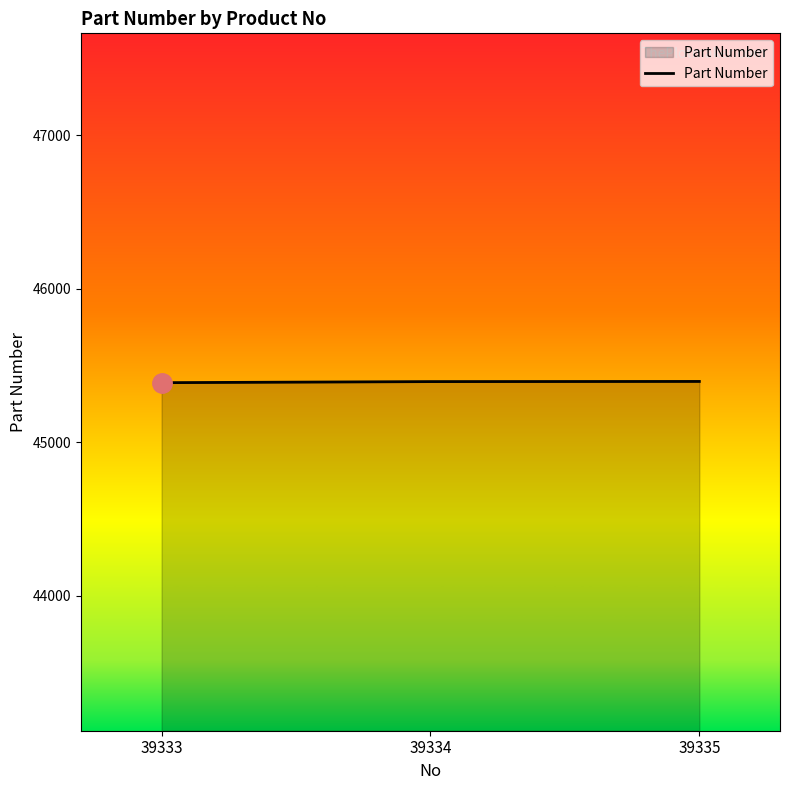

Count the values in the range 45388 to 45396.

3